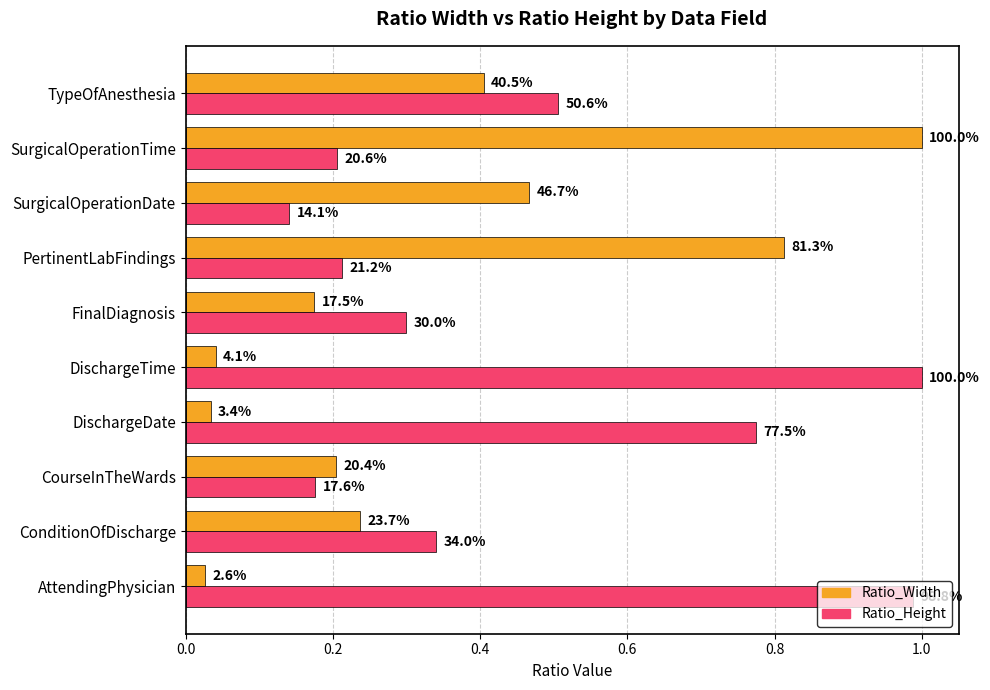

What are all the series names shown in the legend?

Ratio_Width, Ratio_Height